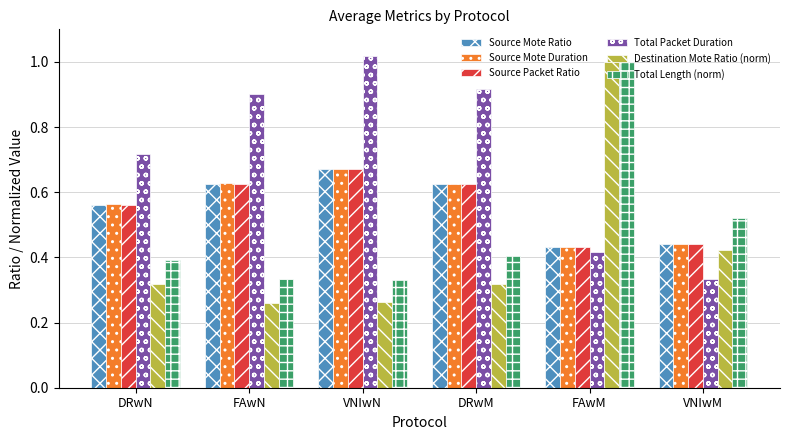

Between FAwN and FAwM, which series saw the biggest shift?

Destination Mote Ratio (norm)